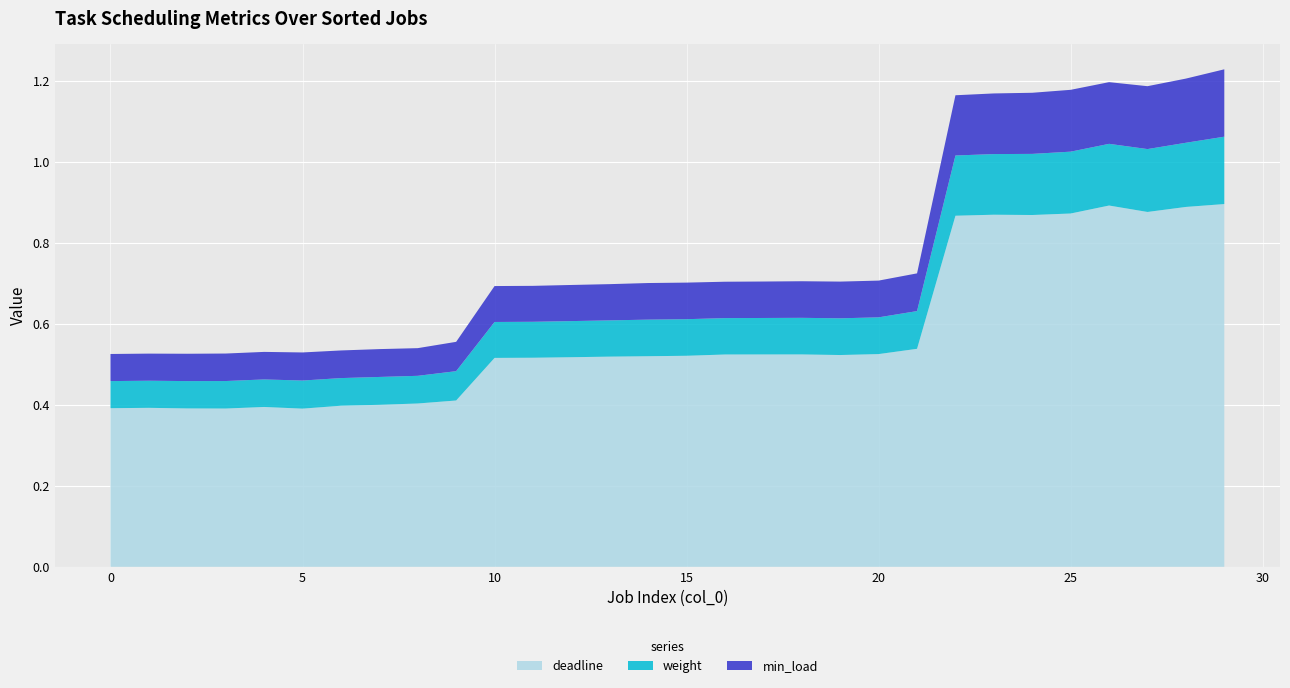

Reading right to left, list all the values displayed in this chart.

deadline: 0.9	0.9	0.9	0.9	0.9	0.9	0.9	0.9	0.5	0.5	0.5	0.5	0.5	0.5	0.5	0.5	0.5	0.5	0.5	0.5	0.4	0.4	0.4	0.4	0.4	0.4	0.4	0.4	0.4	0.4
weight: 0.2	0.2	0.2	0.2	0.2	0.2	0.1	0.1	0.1	0.1	0.1	0.1	0.1	0.1	0.1	0.1	0.1	0.1	0.1	0.1	0.1	0.1	0.1	0.1	0.1	0.1	0.1	0.1	0.1	0.1
min_load: 0.2	0.2	0.2	0.2	0.2	0.2	0.1	0.1	0.1	0.1	0.1	0.1	0.1	0.1	0.1	0.1	0.1	0.1	0.1	0.1	0.1	0.1	0.1	0.1	0.1	0.1	0.1	0.1	0.1	0.1